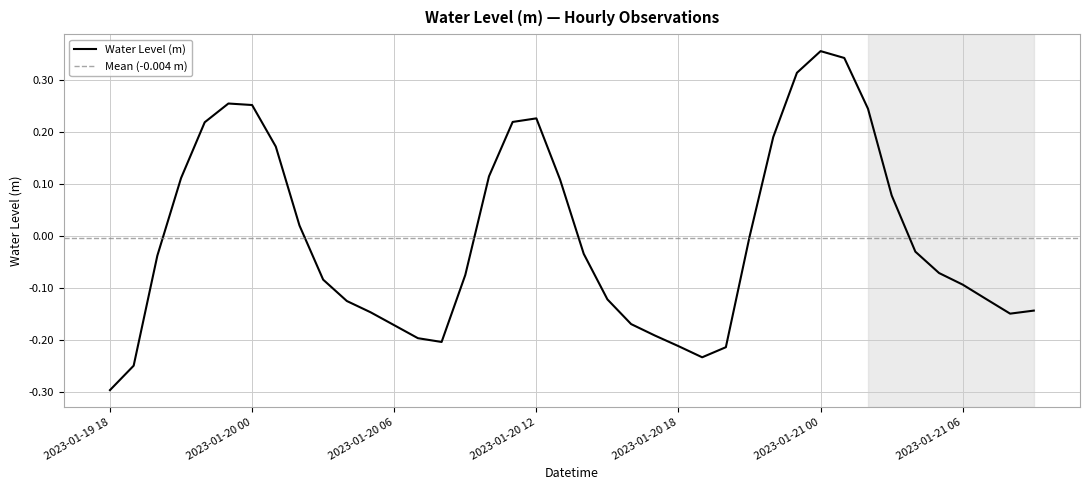

What is the greatest value displayed?

0.4